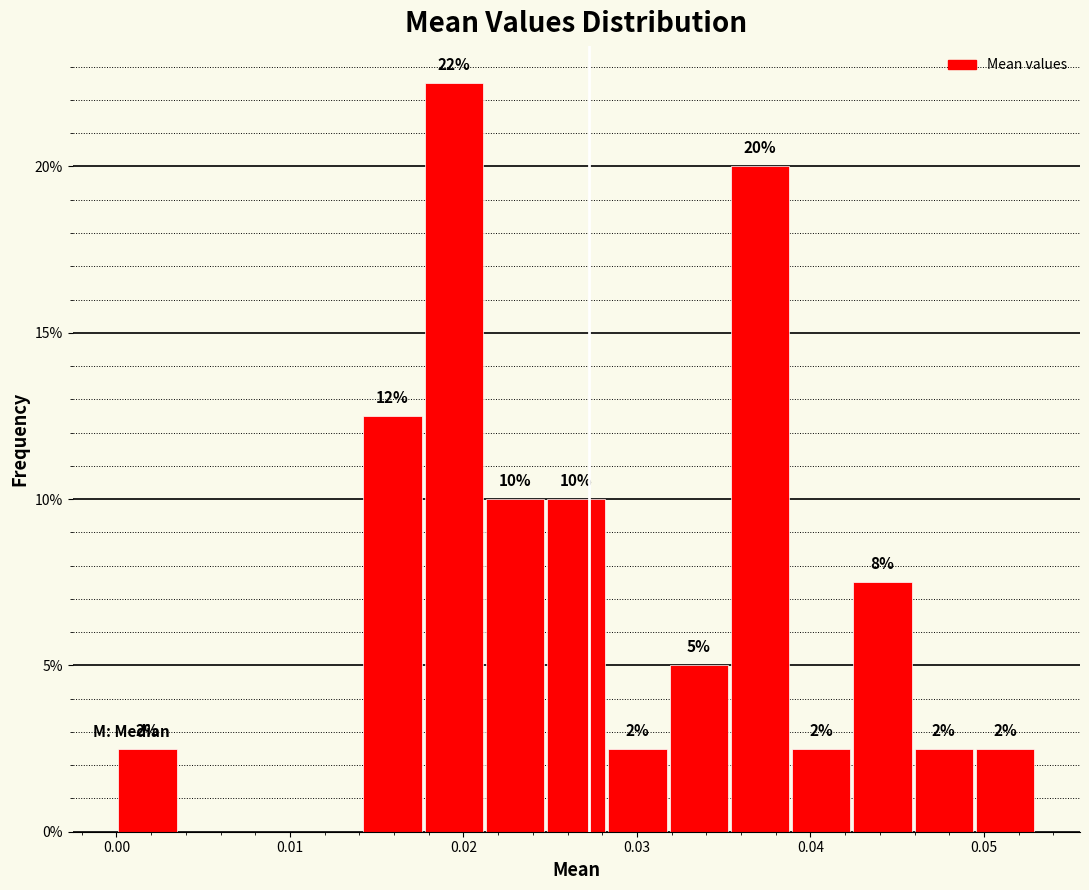

Around what value on the x-axis is the tallest bar? Give the approximate position of its centre, as read against the axis.

0.019